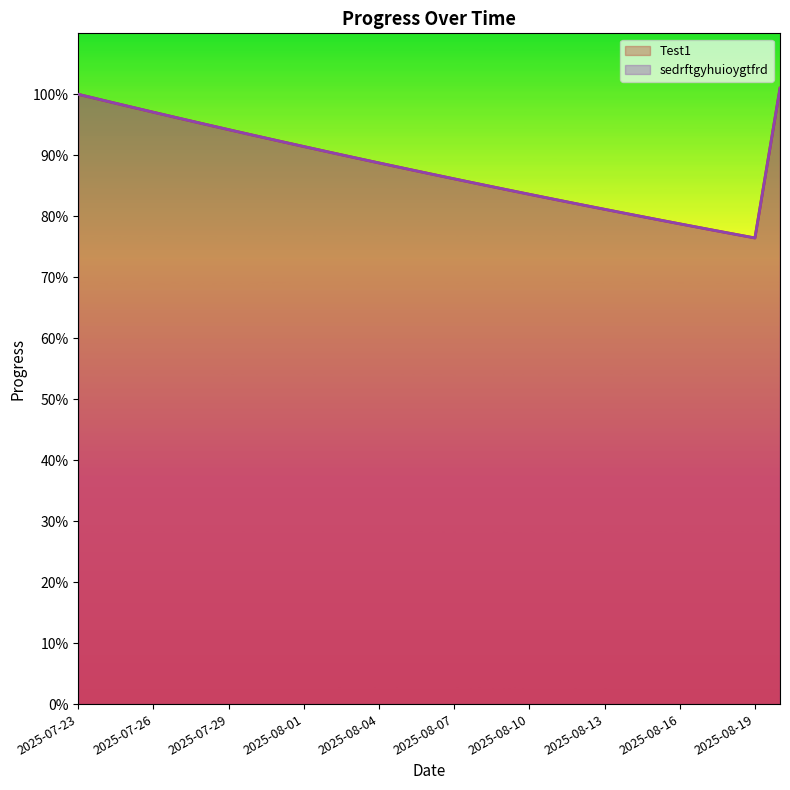

Reading left to right, extract all data points from this chart.

Test1: 1.0	1.0	1.0	1.0	1.0	1.0	0.9	0.9	0.9	0.9	0.9	0.9	0.9	0.9	0.9	0.9	0.9	0.8	0.8	0.8	0.8	0.8	0.8	0.8	0.8	0.8	0.8	0.8	1.0
sedrftgyhuioygtfrd: 1.0	1.0	1.0	1.0	1.0	1.0	0.9	0.9	0.9	0.9	0.9	0.9	0.9	0.9	0.9	0.9	0.9	0.8	0.8	0.8	0.8	0.8	0.8	0.8	0.8	0.8	0.8	0.8	1.0